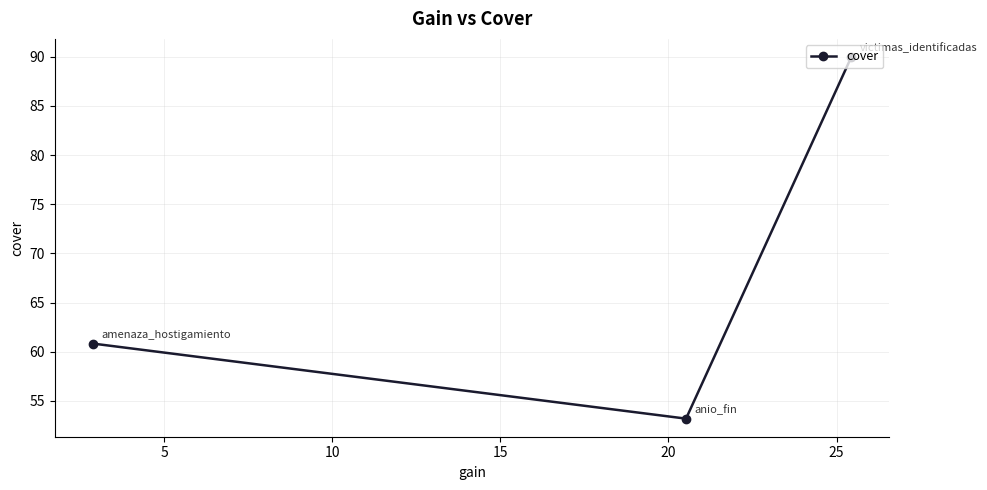

What is the difference between the maximum and minimum values?

36.8